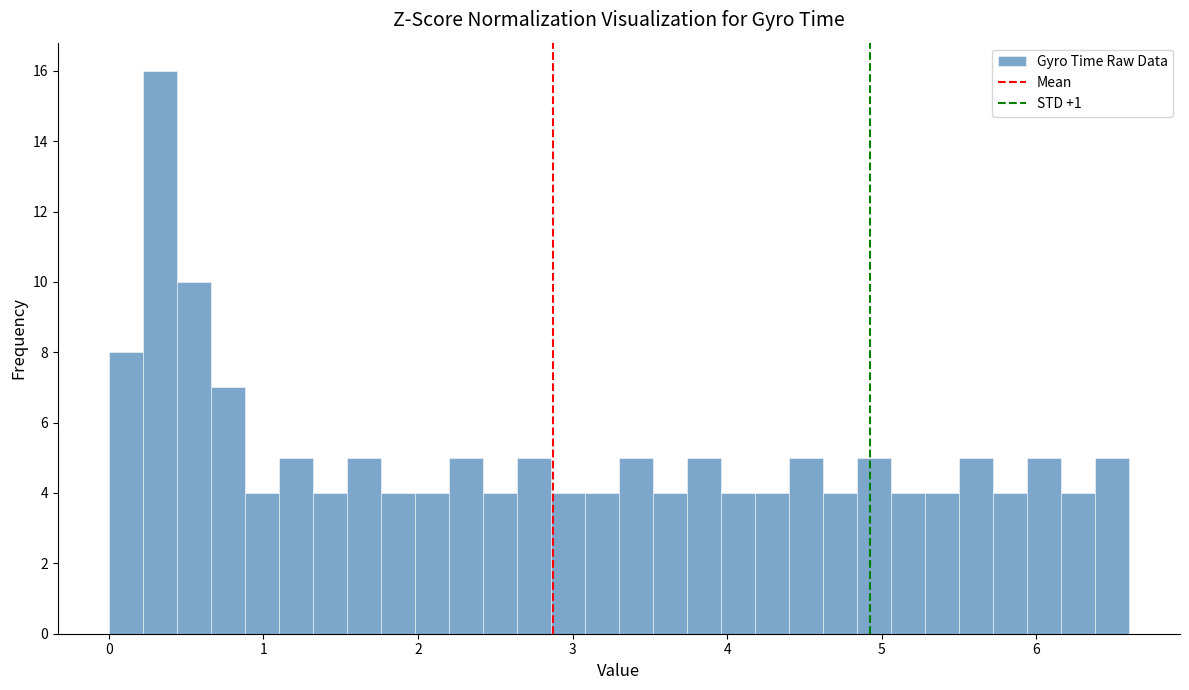

Around what value on the x-axis is the tallest bar? Give the approximate position of its centre, as read against the axis.

0.3